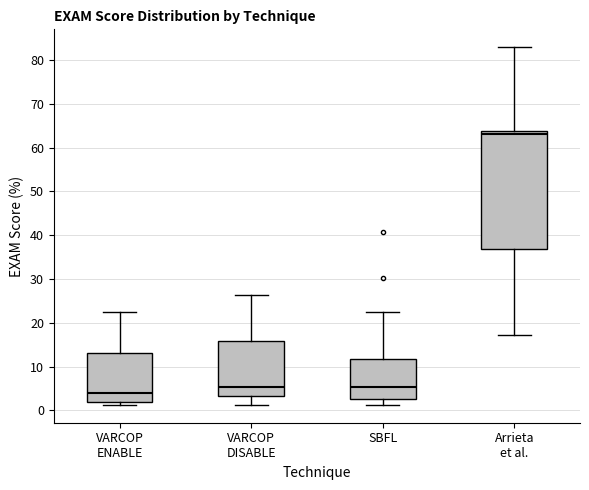

Comparing the boxes themselves (not the whiskers), which one is the tallest?

Arrieta et al.